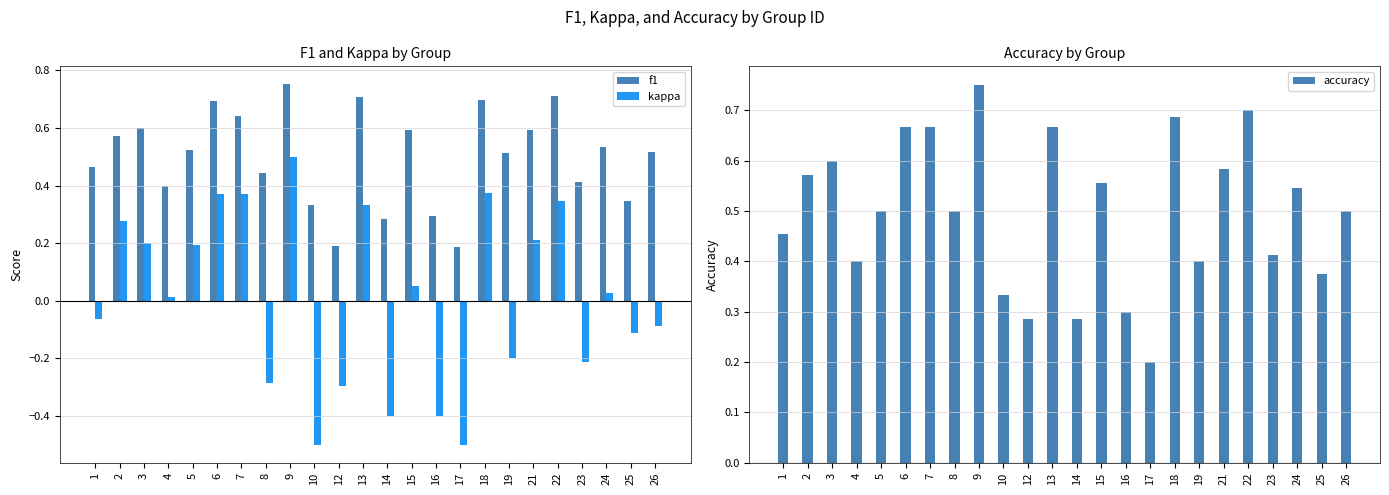

Which has a higher value, 4 or 21?

21